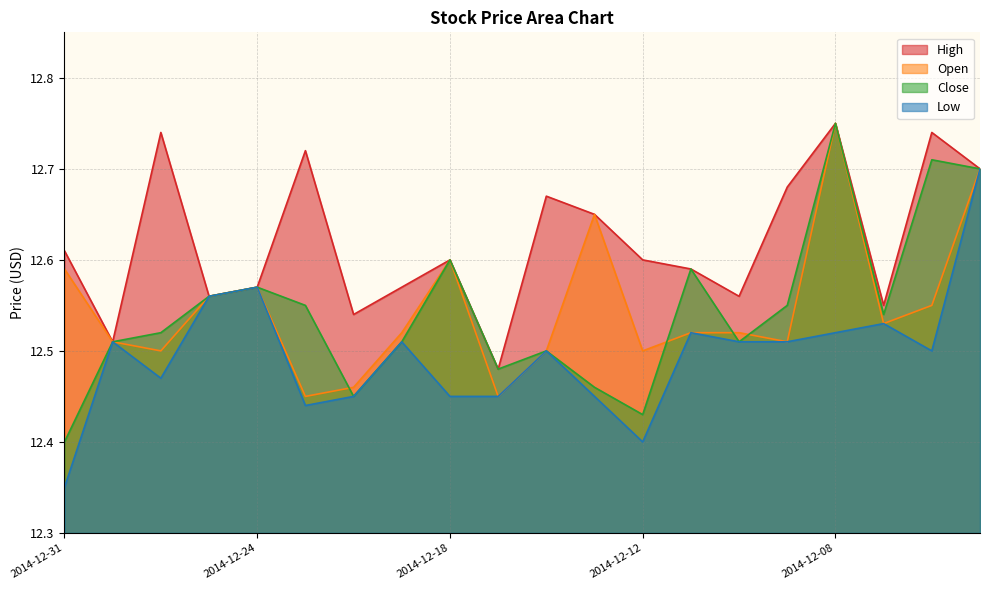

What is the difference between the highest and lowest values at 2014-12-08?

0.2